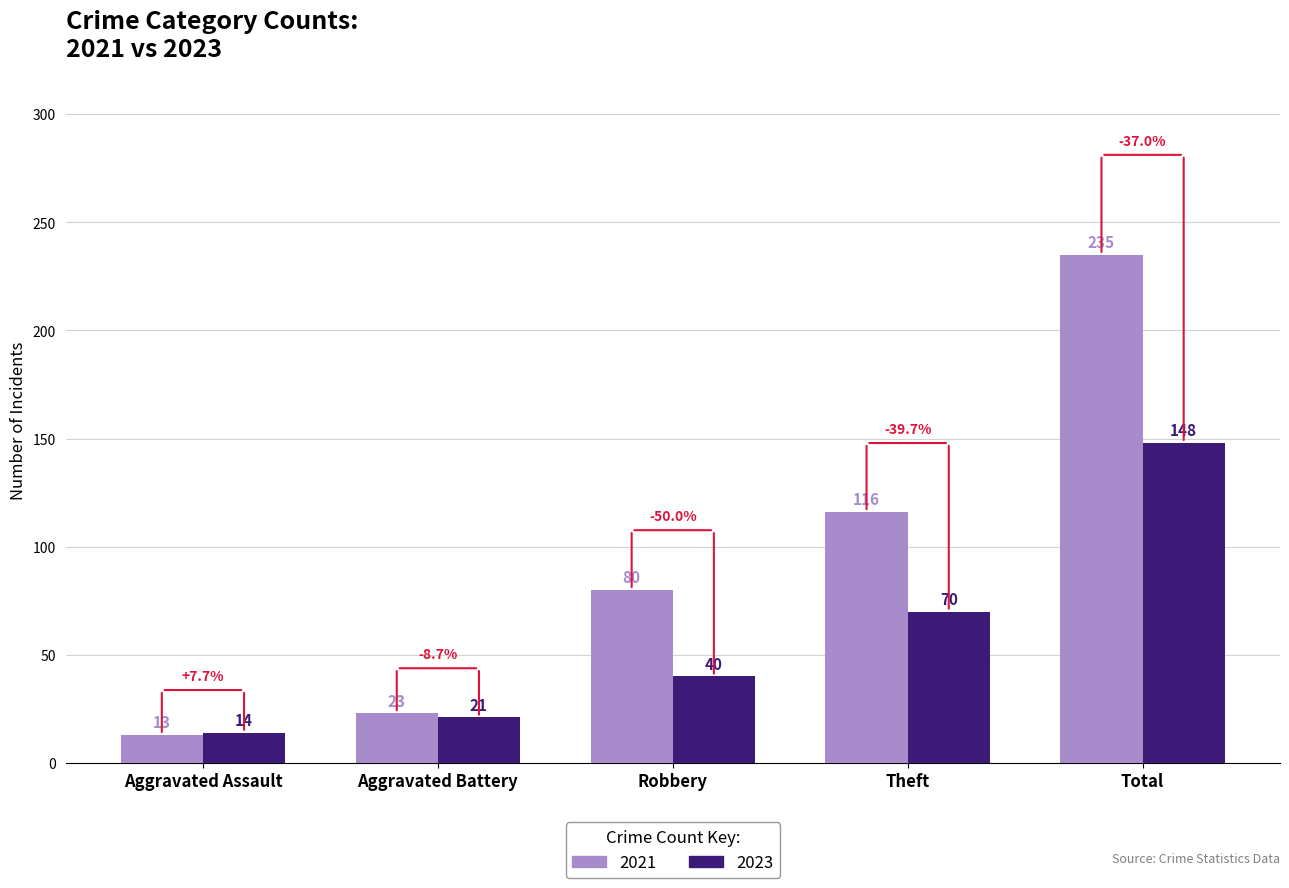

Are the bars horizontal?

No